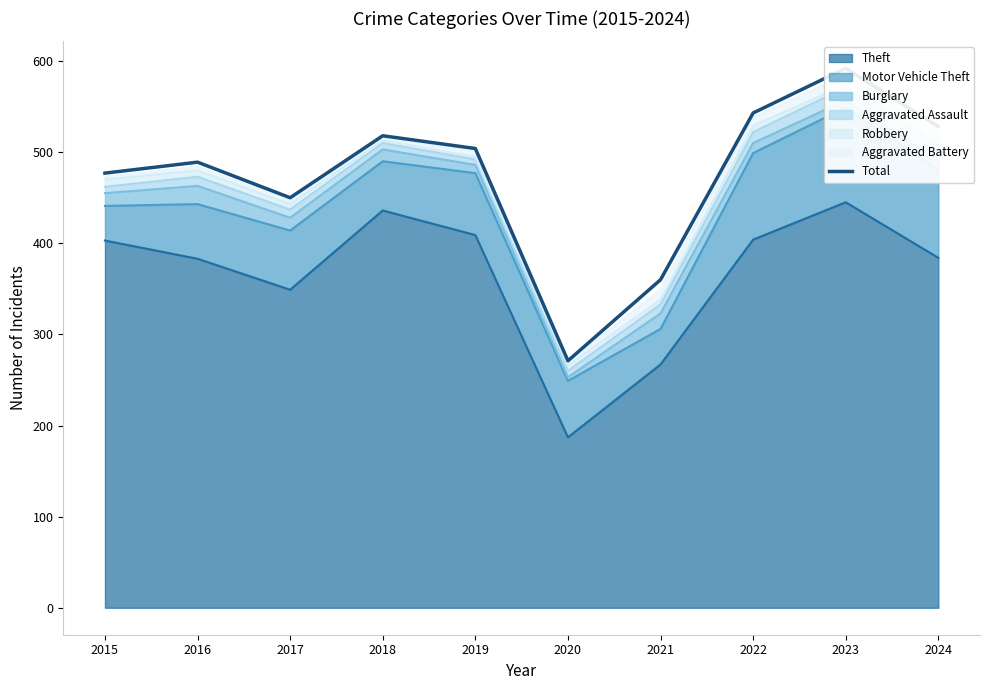

How many lines are shown in the chart?

1